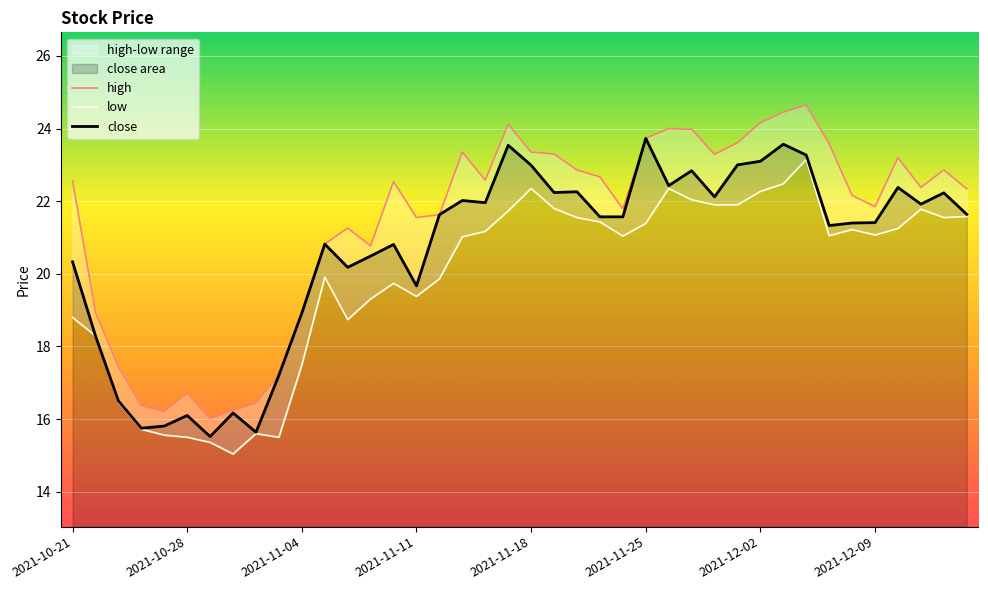

What is the label of the 29th point from the right?

2021-11-05